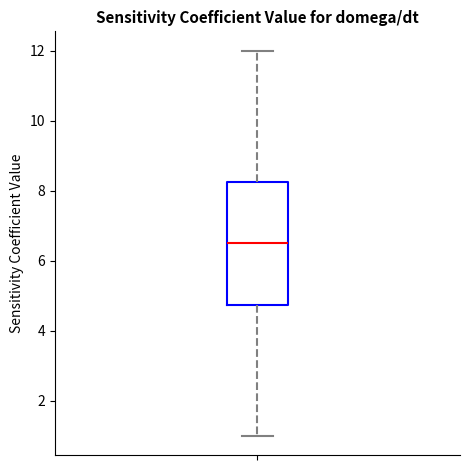

Read this box plot against the y-axis: the position of the median line, the range covered by the box, and the ends of both whiskers. The values are not printed on the chart, so give them approximately, as read against the axis.

median 6.6, box 4.8 to 8.2, whiskers 1.0 to 12.0